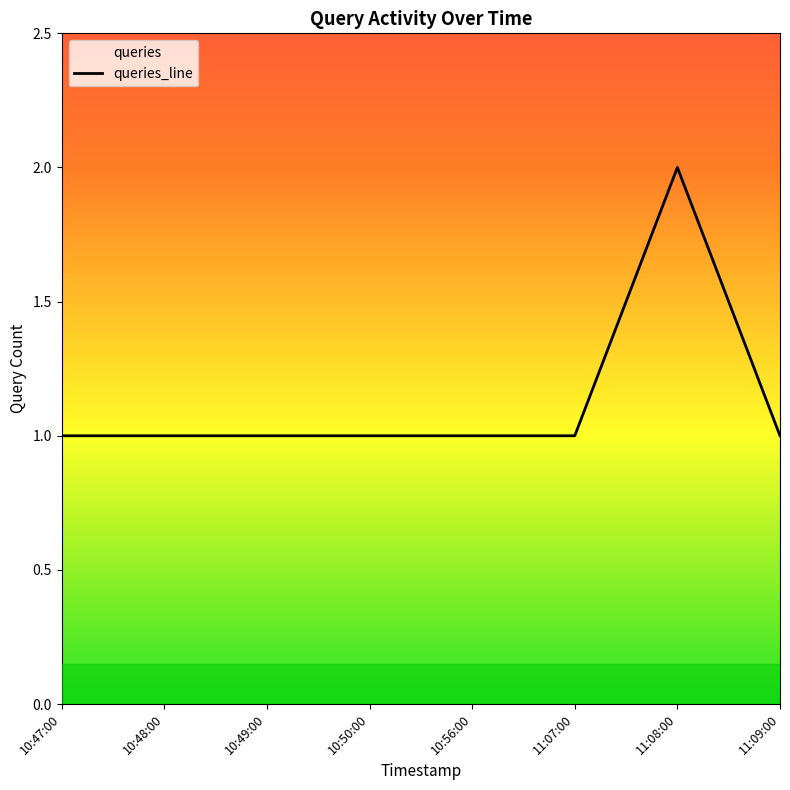

Approximately how many times larger is the value at 10:47:00 compared to 10:56:00?

1.0